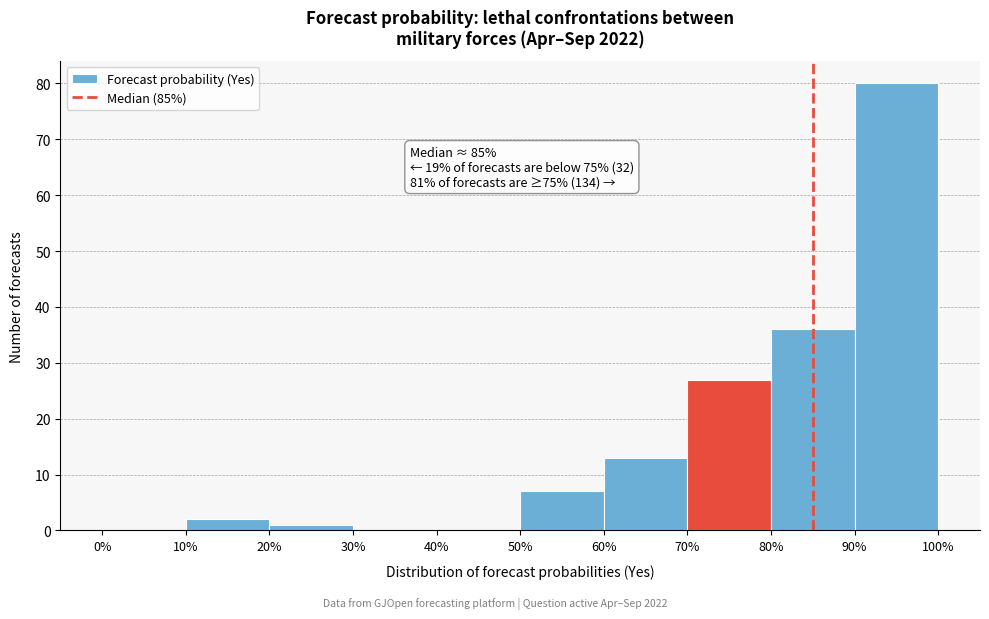

Over which range of the x-axis is the bar tallest?

90% to 100%